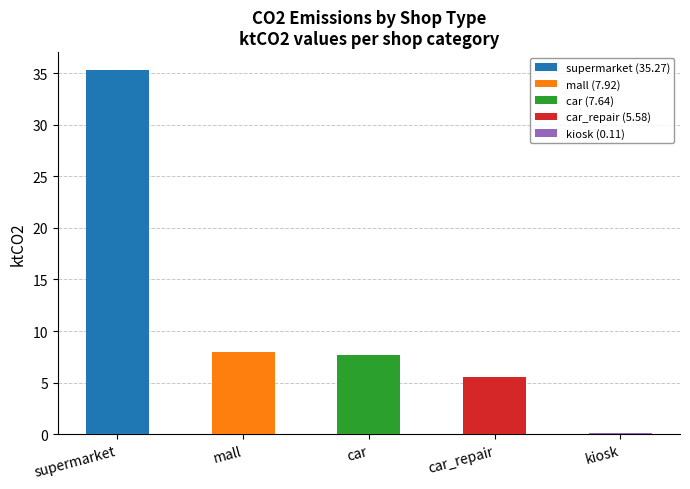

At which category does the chart reach its minimum across all series?

kiosk